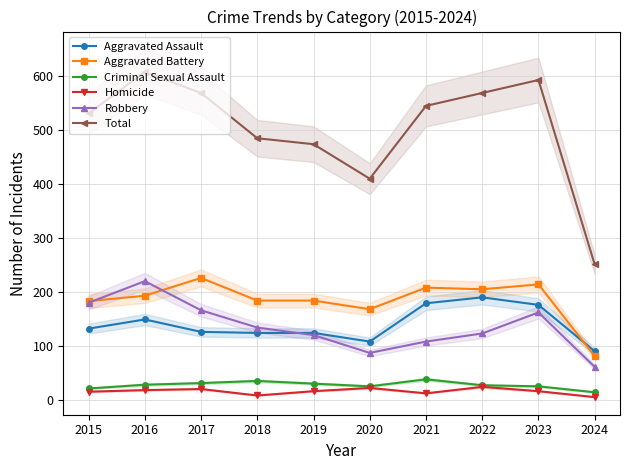

True or false: Robbery has more than 2 points higher than both neighbors.

False